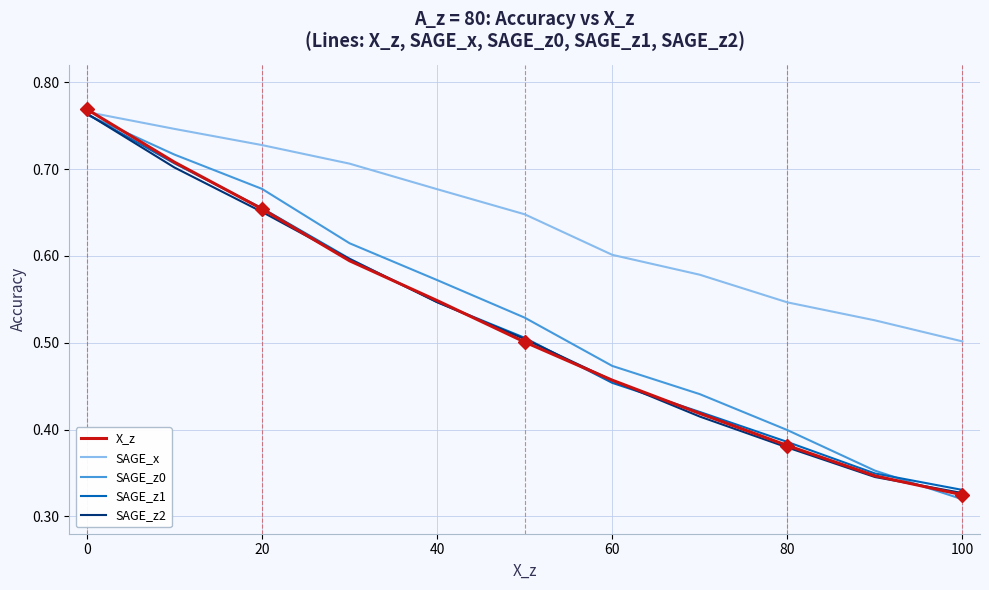

Which series has the widest spread of values?

X_z